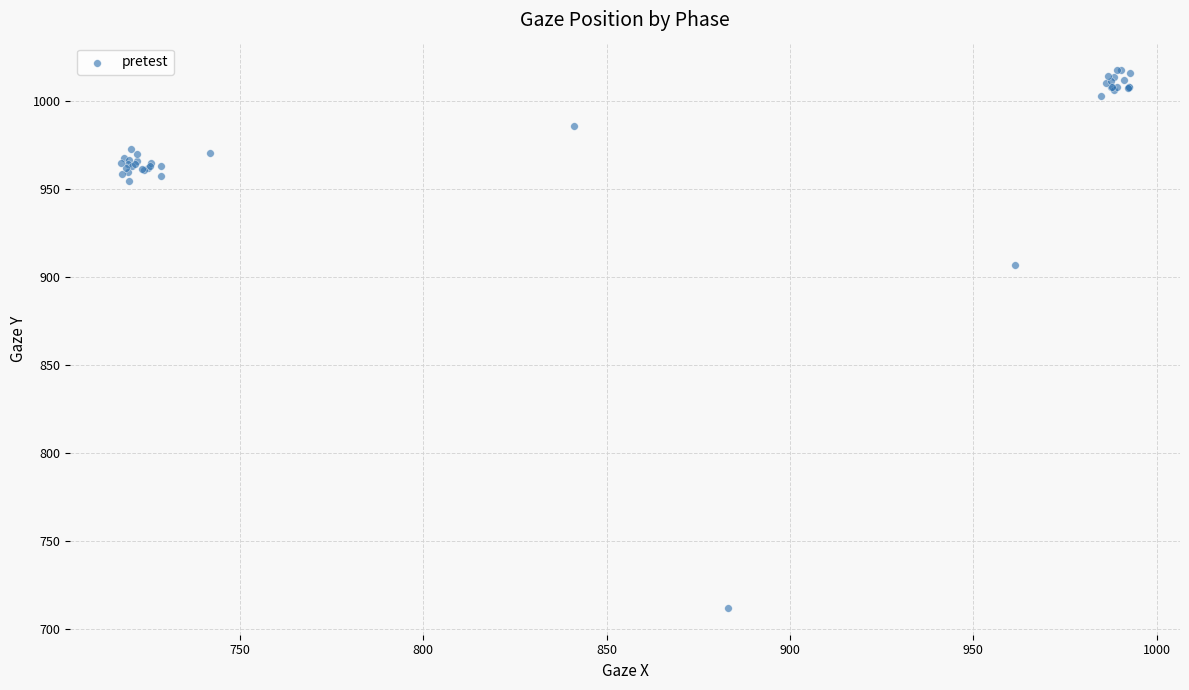

What Y value in the scatter plot is closest to 864?

906.6